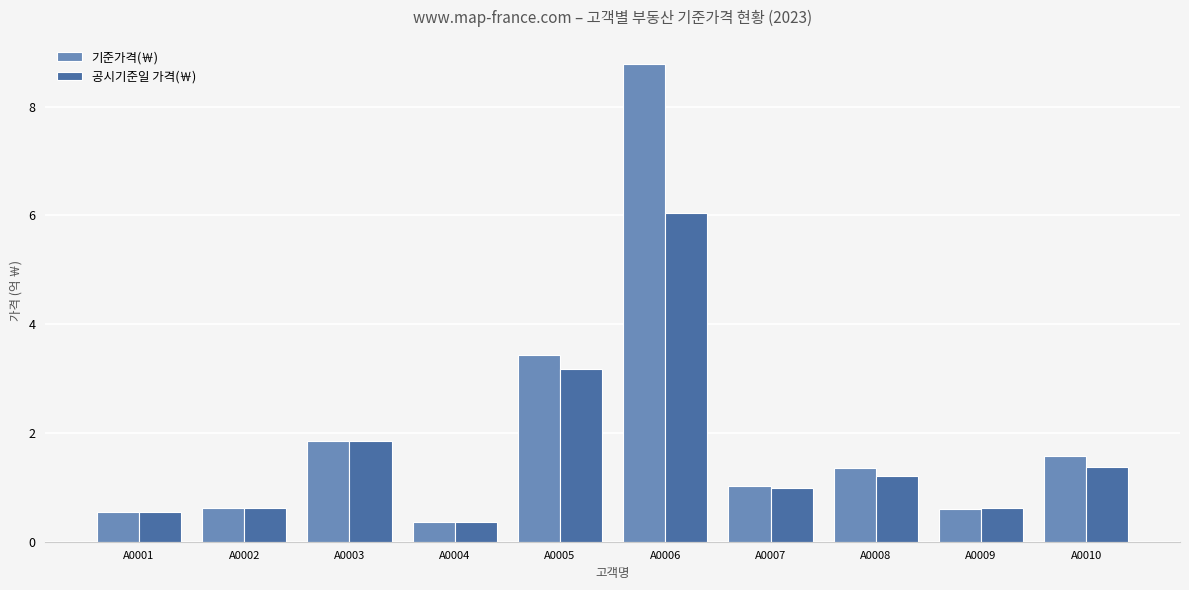

List the series in order of their overall mean, highest first.

기준가격(￦), 공시기준일 가격(￦)